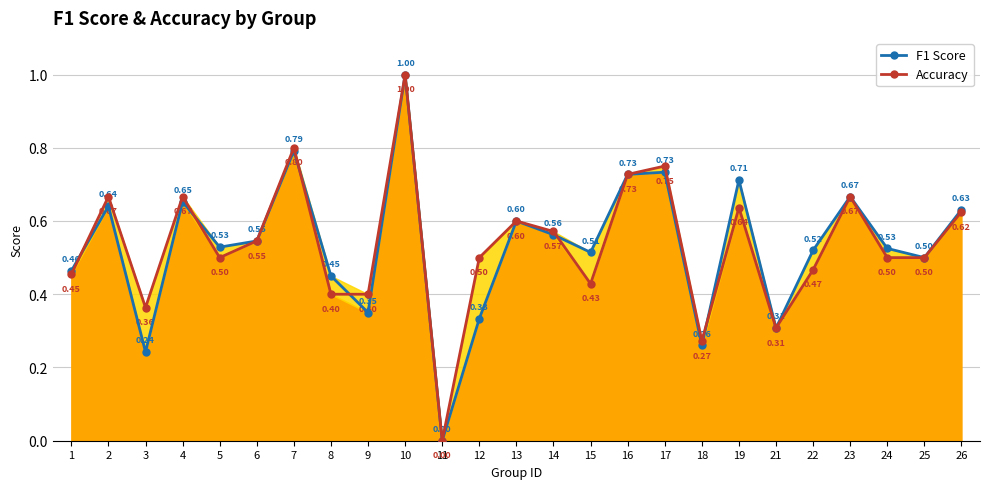

What is the sum of the Accuracy values at 18 and 5?

0.8